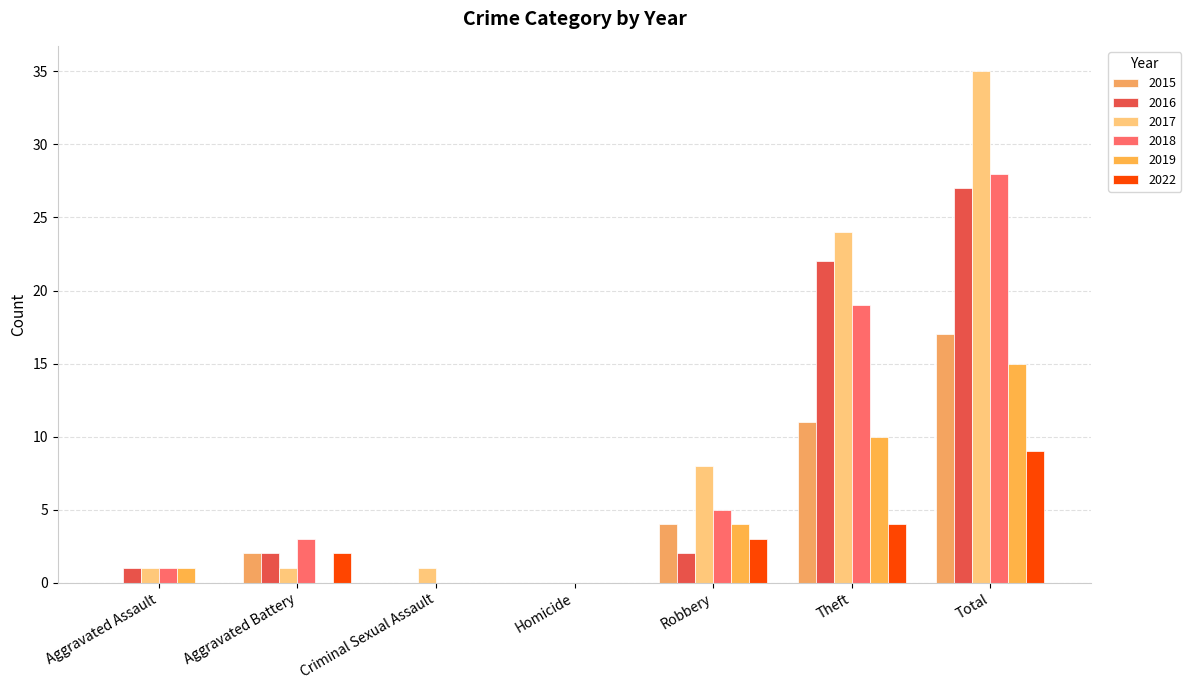

What is the difference between the maximum and minimum values in the 2018 series?

28